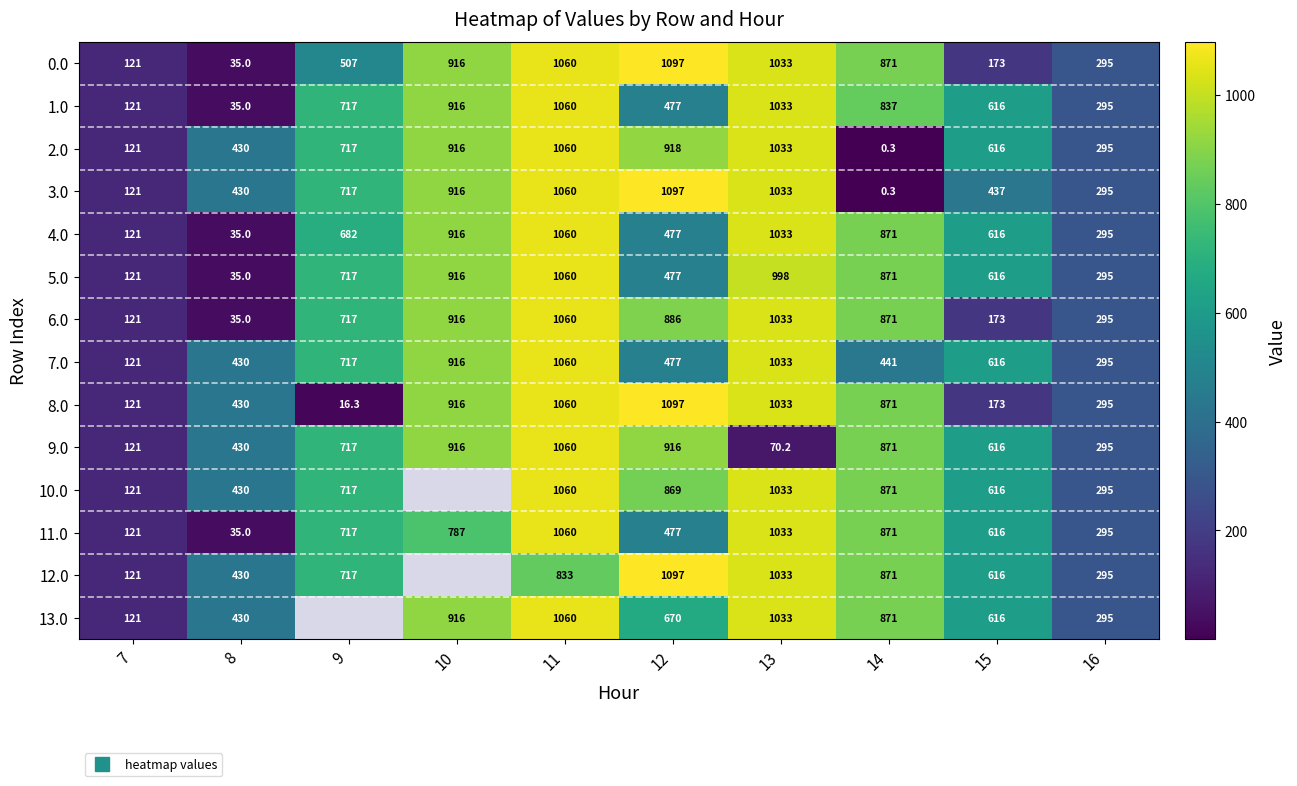

Which series changed the most between 11 and 13?

9.0